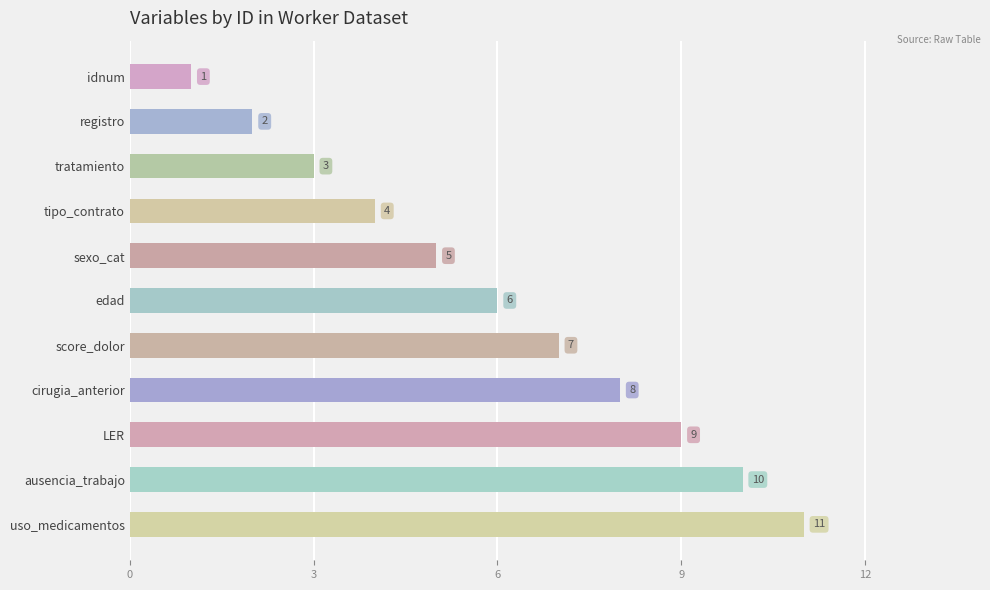

List the labels in order of value, smallest first.

idnum, registro, tratamiento, tipo_contrato, sexo_cat, edad, score_dolor, cirugia_anterior, LER, ausencia_trabajo, uso_medicamentos